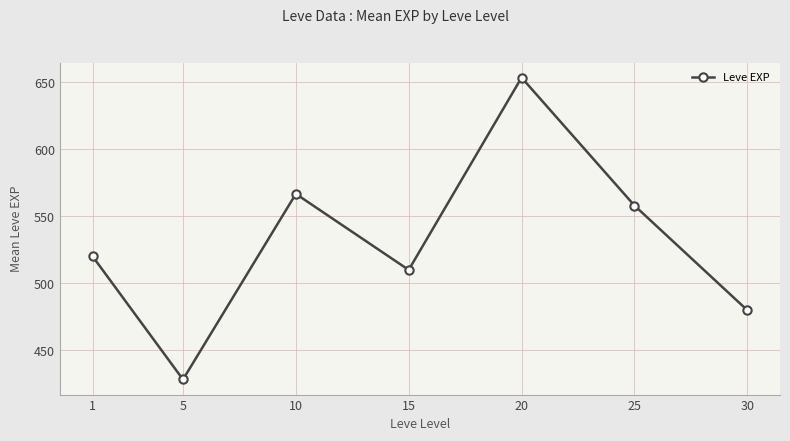

Reading left to right, what are all the values shown in this chart?

520.0	428.3	566.7	510.0	653.3	558.0	480.0